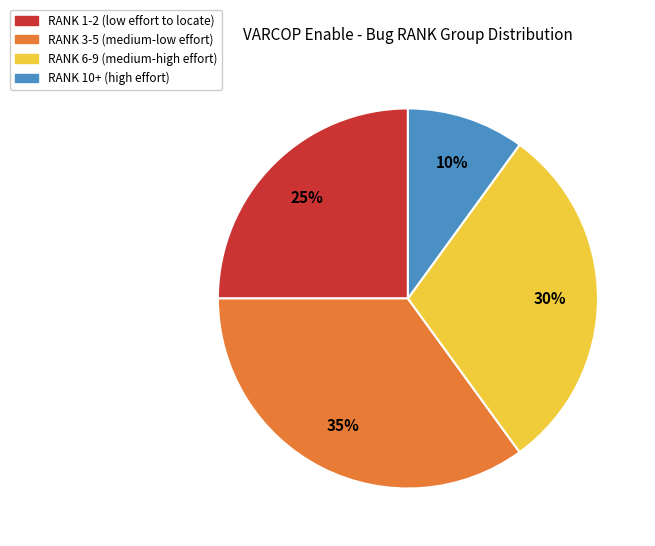

Is there any slice that represents more than half of the pie?

No